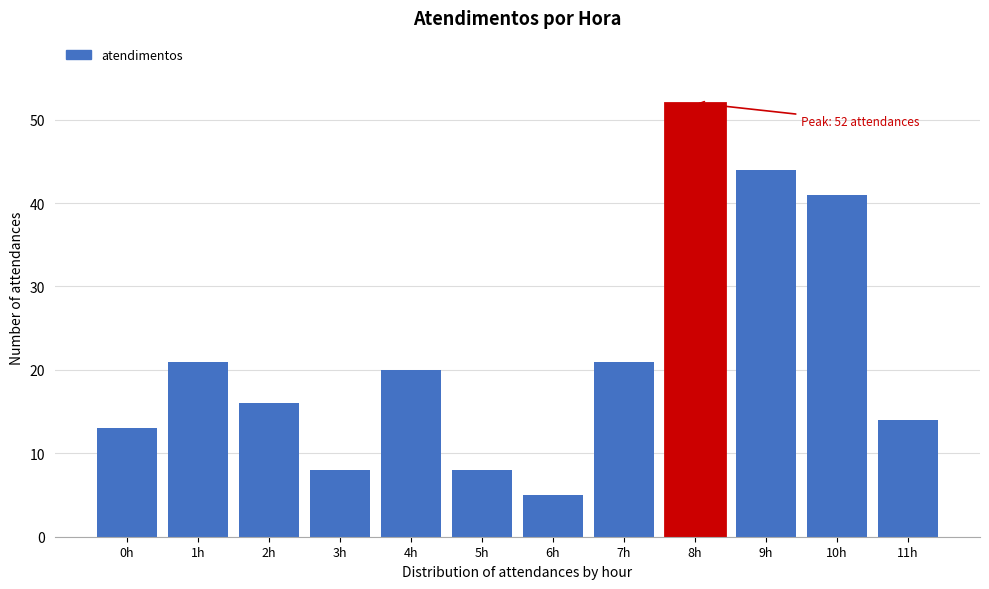

Reading left to right, list all the values displayed in this chart.

0h=13	1h=21	2h=16	3h=8	4h=20	5h=8	6h=5	7h=21	8h=52	9h=44	10h=41	11h=14